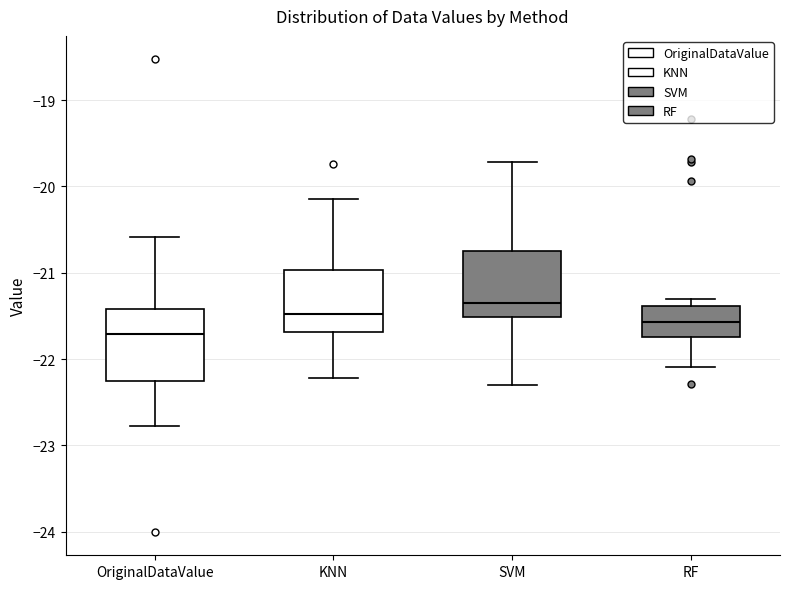

Reading left to right, transcribe this box plot: for each box, give where its median line is, the range the box spans, and where its two whiskers end, as read against the y-axis. The values are not printed on the chart, so give them approximately, as read against the axis.

OriginalDataValue: median -21.7, box -22.3 to -21.4, whiskers -22.8 to -20.6
KNN: median -21.5, box -21.7 to -21.0, whiskers -22.2 to -20.1
SVM: median -21.4, box -21.5 to -20.7, whiskers -22.3 to -19.7
RF: median -21.6, box -21.7 to -21.4, whiskers -22.1 to -21.3